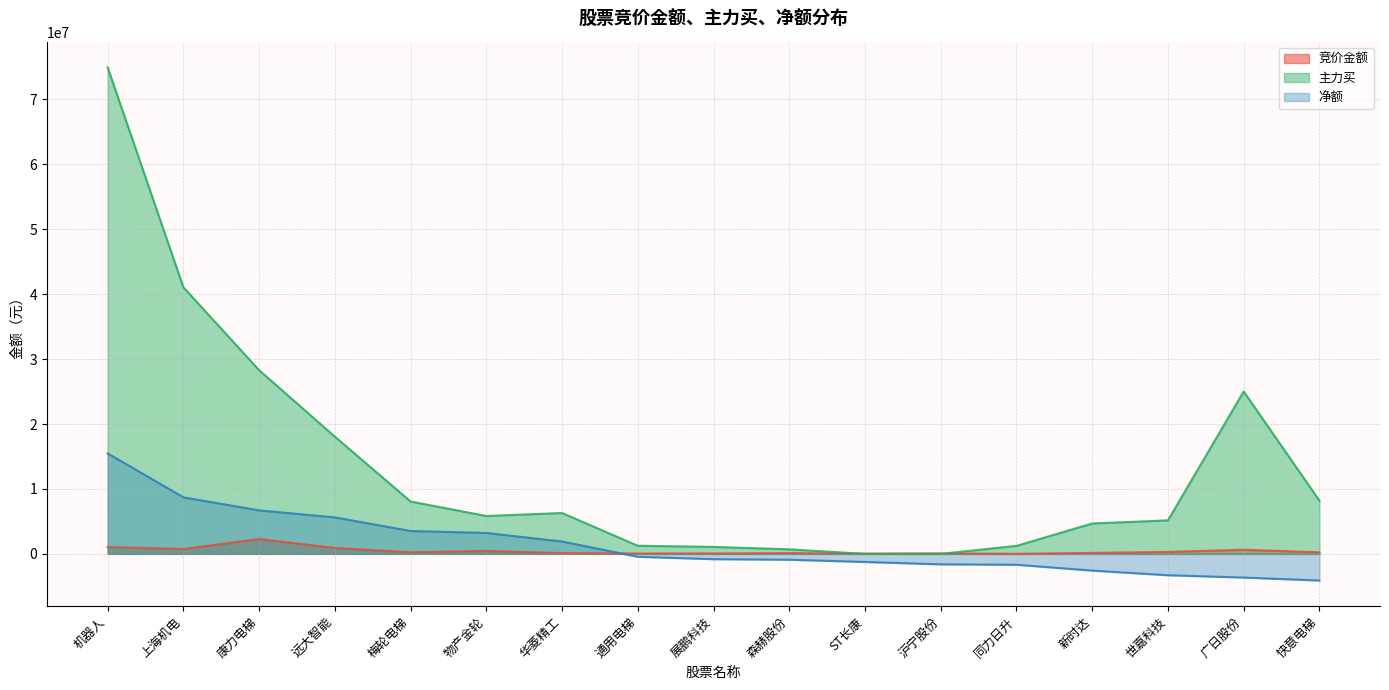

Reading left to right, what are all the values shown in this chart?

竞价金额: 机器人=1058748	上海机电=753300	康力电梯=2292155	远大智能=913710	梅轮电梯=248387	物产金轮=453220	华菱精工=122859	通用电梯=60095	展鹏科技=66815	森赫股份=118231	ST长康=38407	沪宁股份=73140	同力日升=6696	新时达=151200	世嘉科技=297540	广日股份=642268	快意电梯=239436
主力买: 机器人=74928365	上海机电=41062101	康力电梯=28295567	远大智能=18049388	梅轮电梯=8066009	物产金轮=5833123	华菱精工=6293223	通用电梯=1250204	展鹏科技=1073017	森赫股份=700224	ST长康=0	沪宁股份=0	同力日升=1234894	新时达=4679223	世嘉科技=5159328	广日股份=25014065	快意电梯=8192349
净额: 机器人=15475123	上海机电=8705938	康力电梯=6696854	远大智能=5618842	梅轮电梯=3521838	物产金轮=3223231	华菱精工=1904231	通用电梯=-448299	展鹏科技=-816046	森赫股份=-901008	ST长康=-1245740	沪宁股份=-1611132	同力日升=-1673434	新时达=-2576604	世嘉科技=-3288924	广日股份=-3645993	快意电梯=-4103067